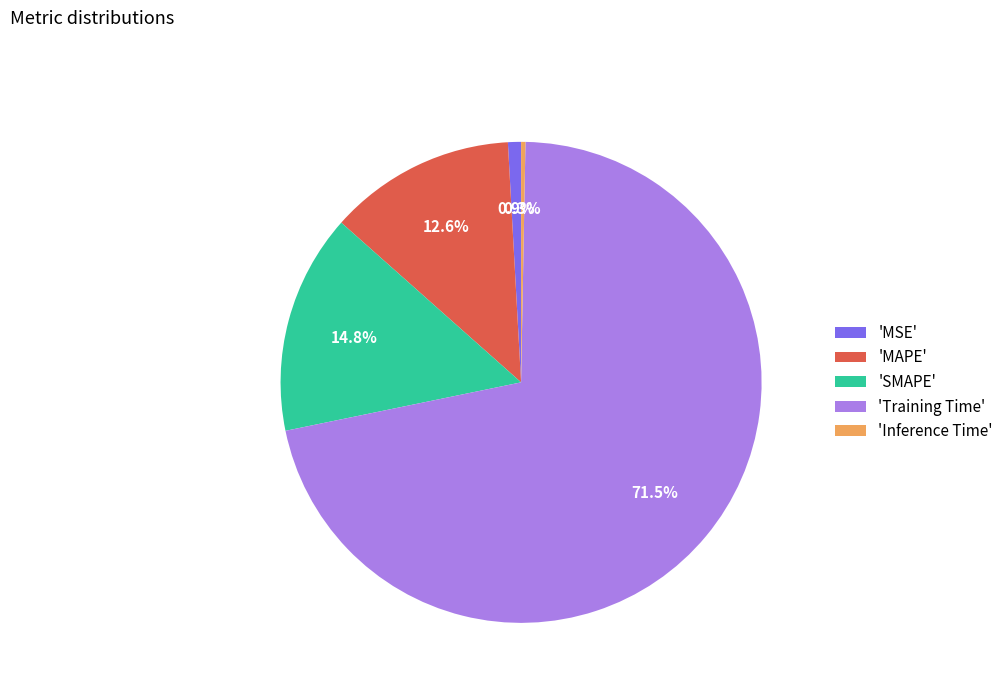

Which has a higher value, 'MAPE' or 'MSE'?

'MAPE'